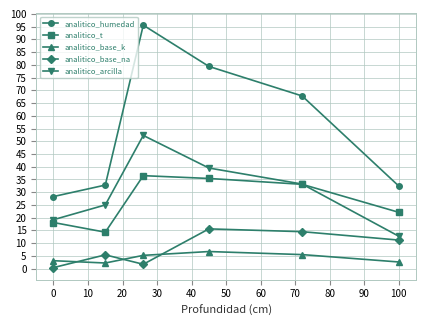

What is the value of the analitico_arcilla point at the 4th from the left?

39.5